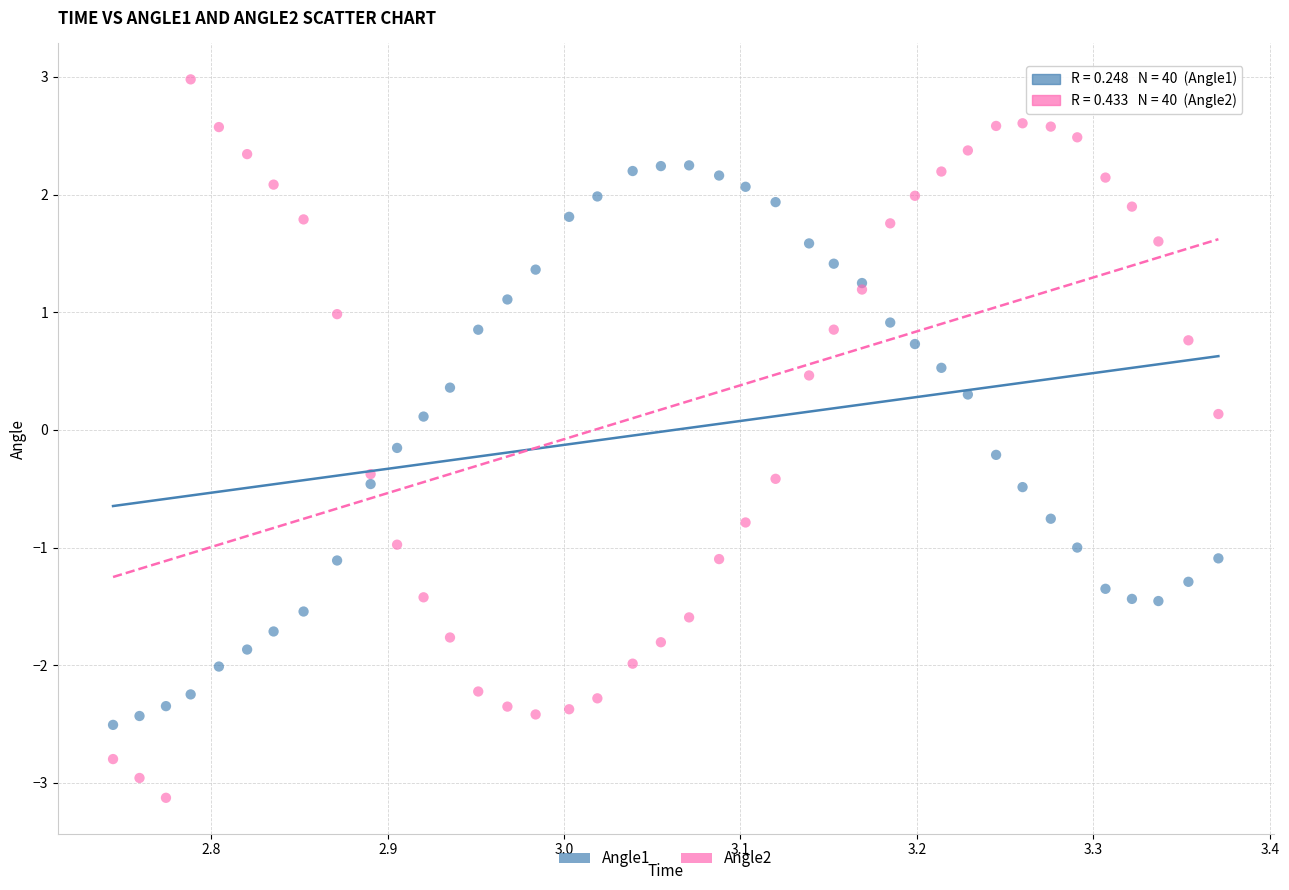

Which series reaches the maximum Y coordinate?

Angle2